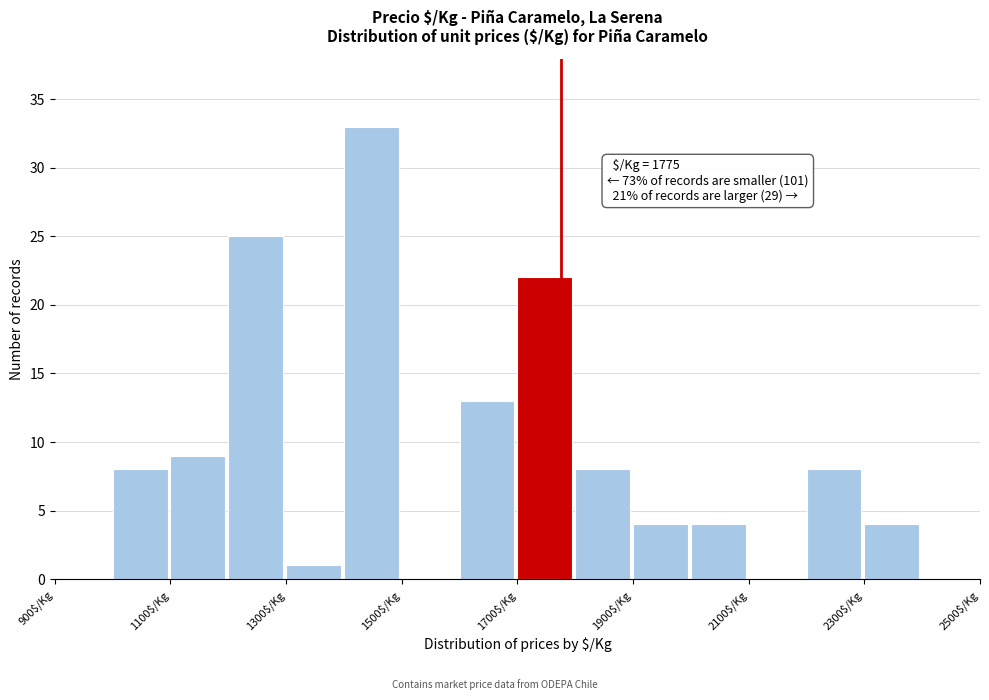

Over which range of the x-axis is the bar tallest?

1400 to 1500